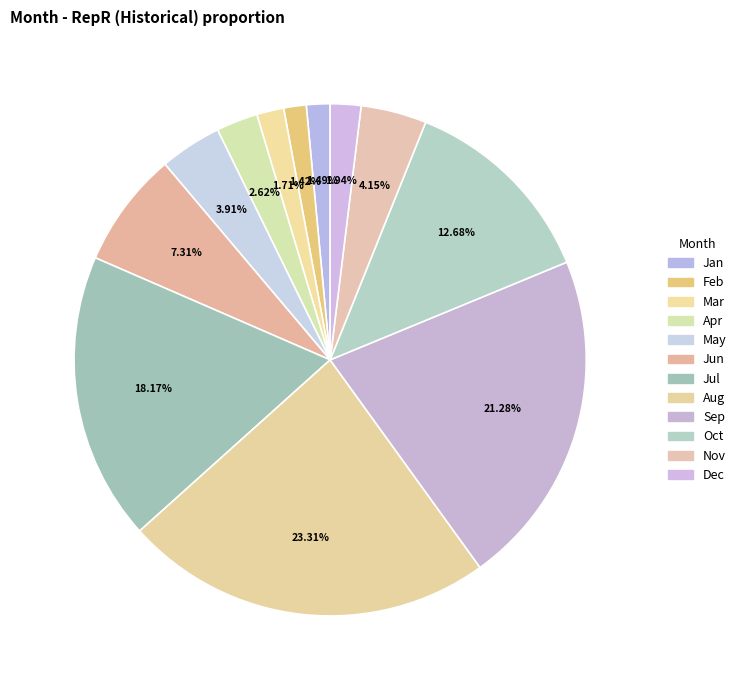

The Oct slice represents 13% of the pie. True or false?

True